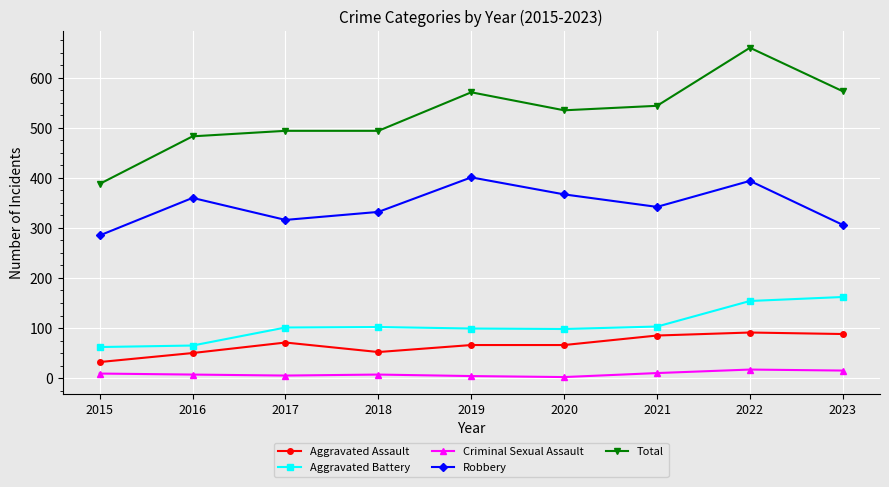

List the series in order of their peak value, highest first.

Total, Robbery, Aggravated Battery, Aggravated Assault, Criminal Sexual Assault